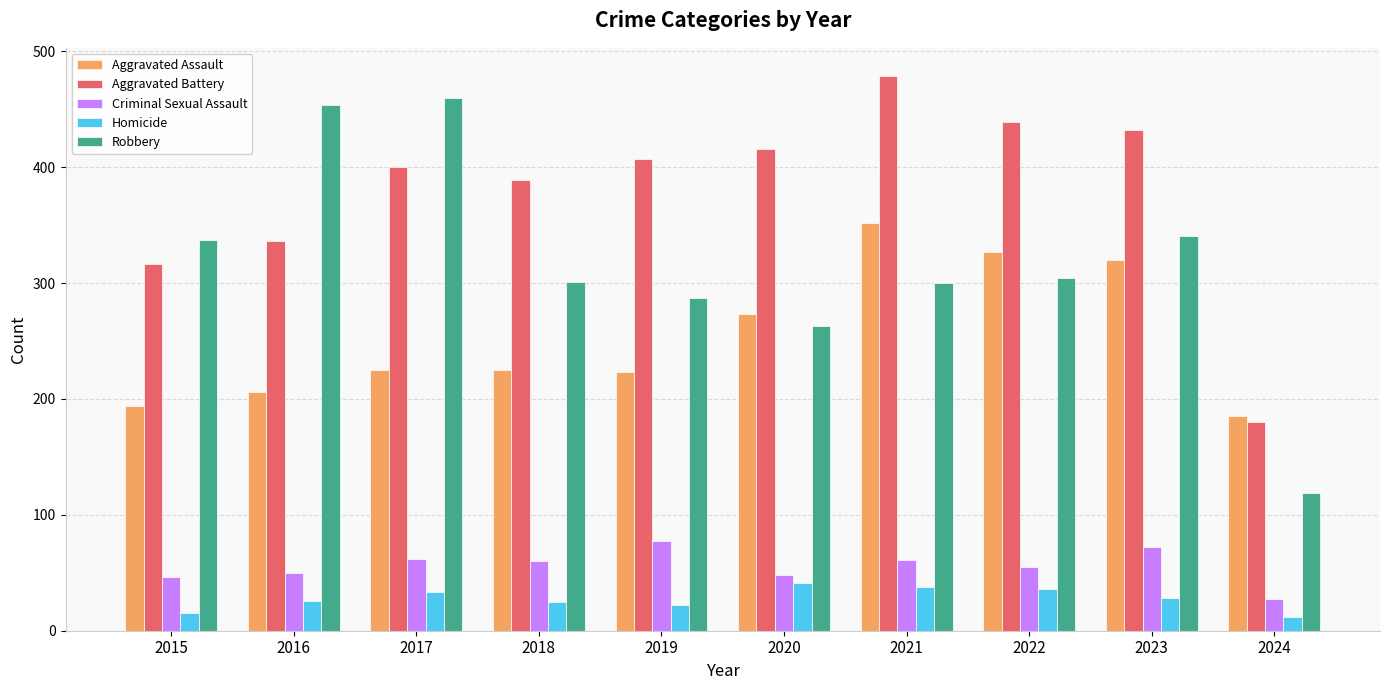

What is the spread (max minus min) of values at 2023?

404